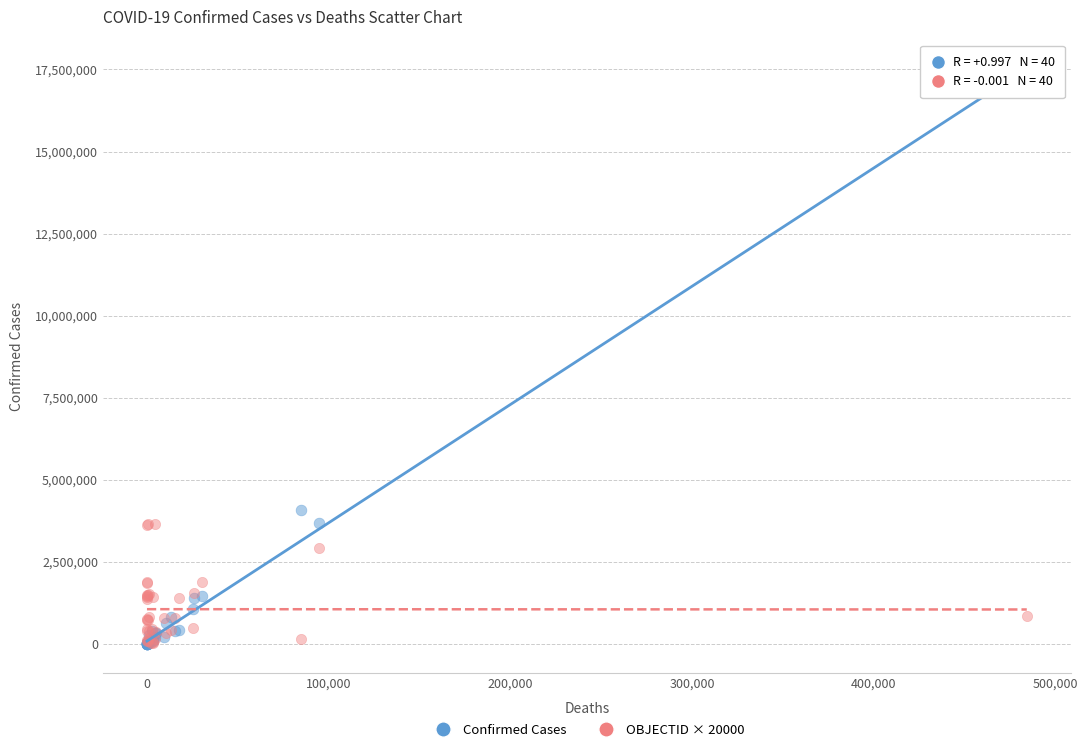

Across all series, what Y value is closest to 8648183?

4093090